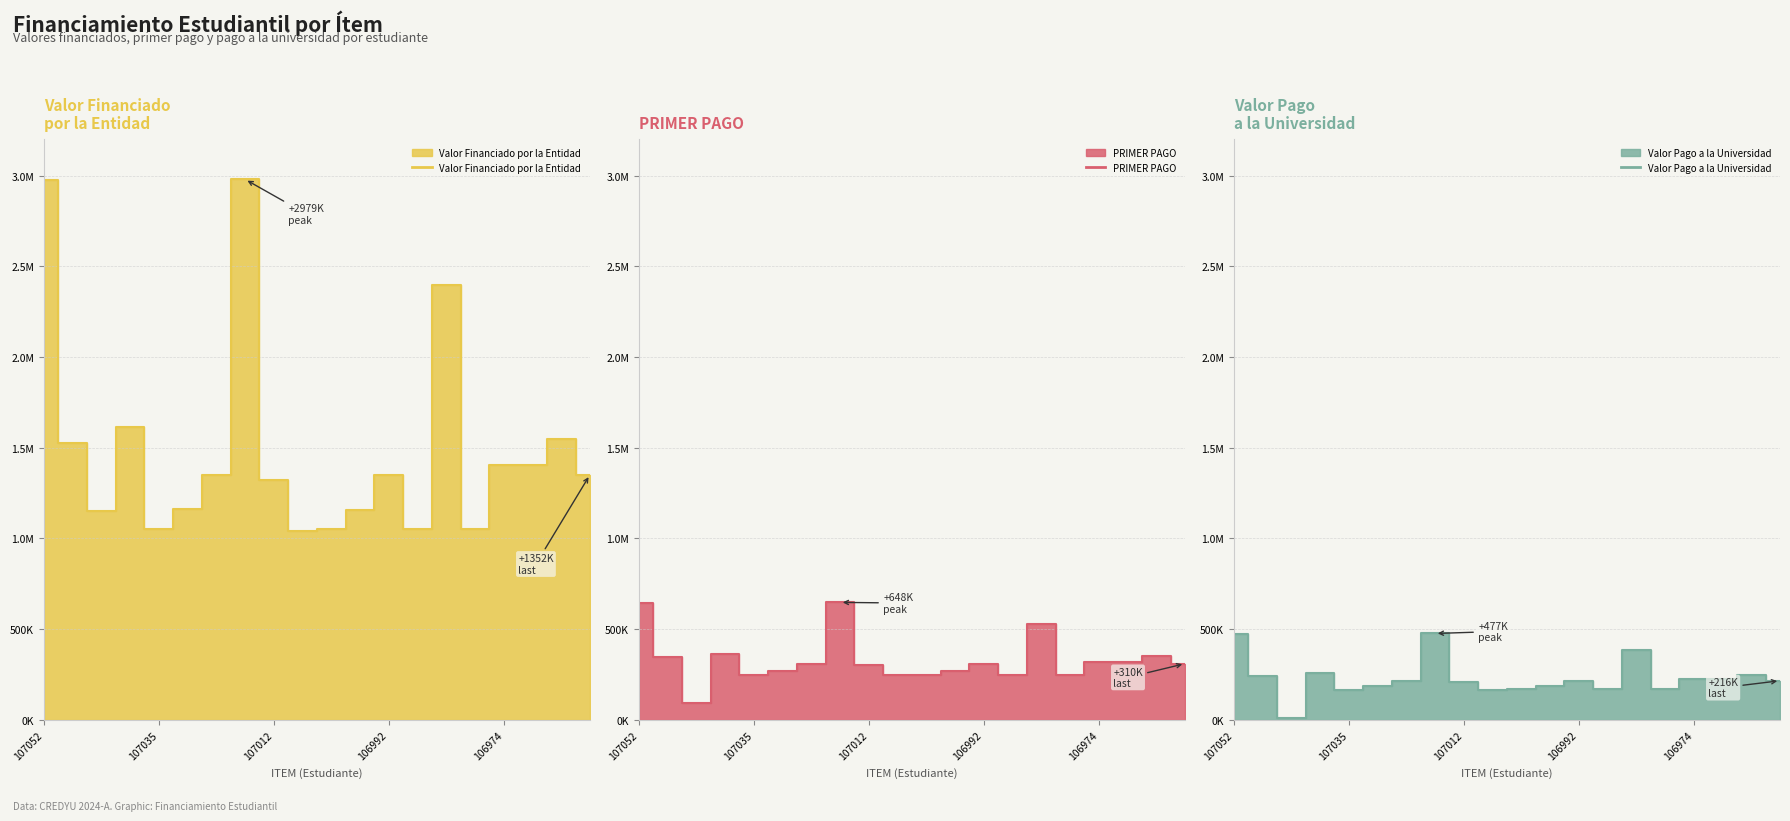

At which category is the sum across all series the highest?

107016